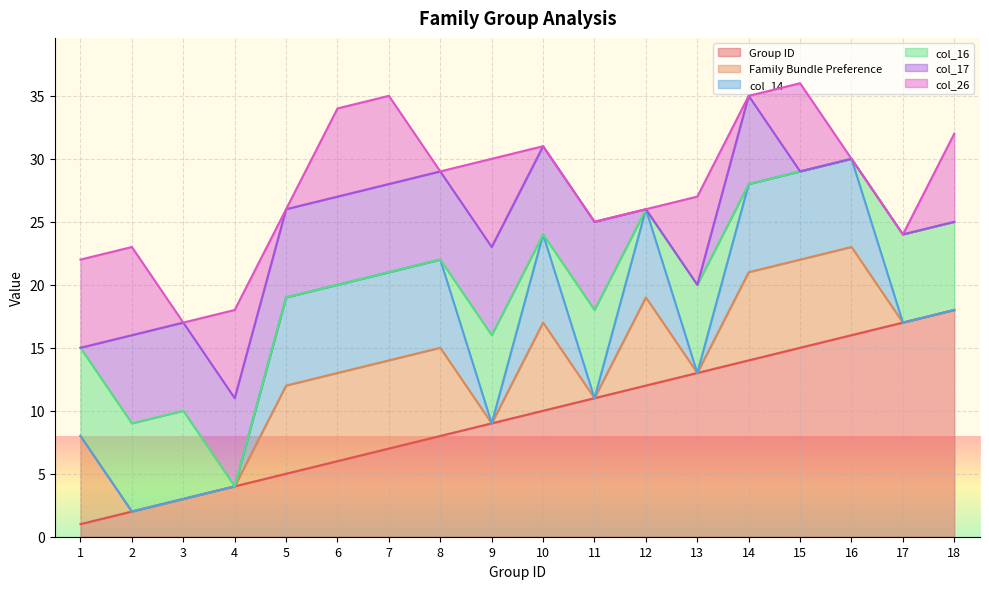

How many data points in col_26 are less than 7?

9